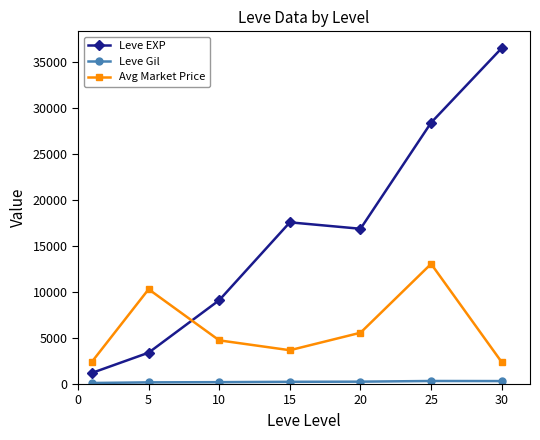

Which series has the largest range (max minus min)?

Leve EXP